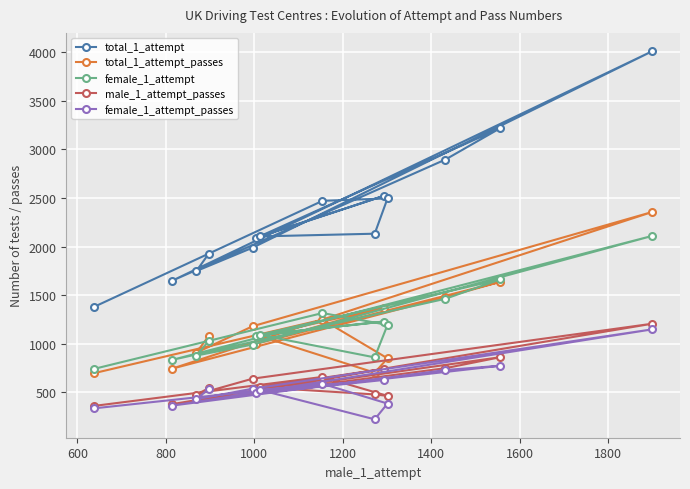

Which series has the widest spread of values?

total_1_attempt